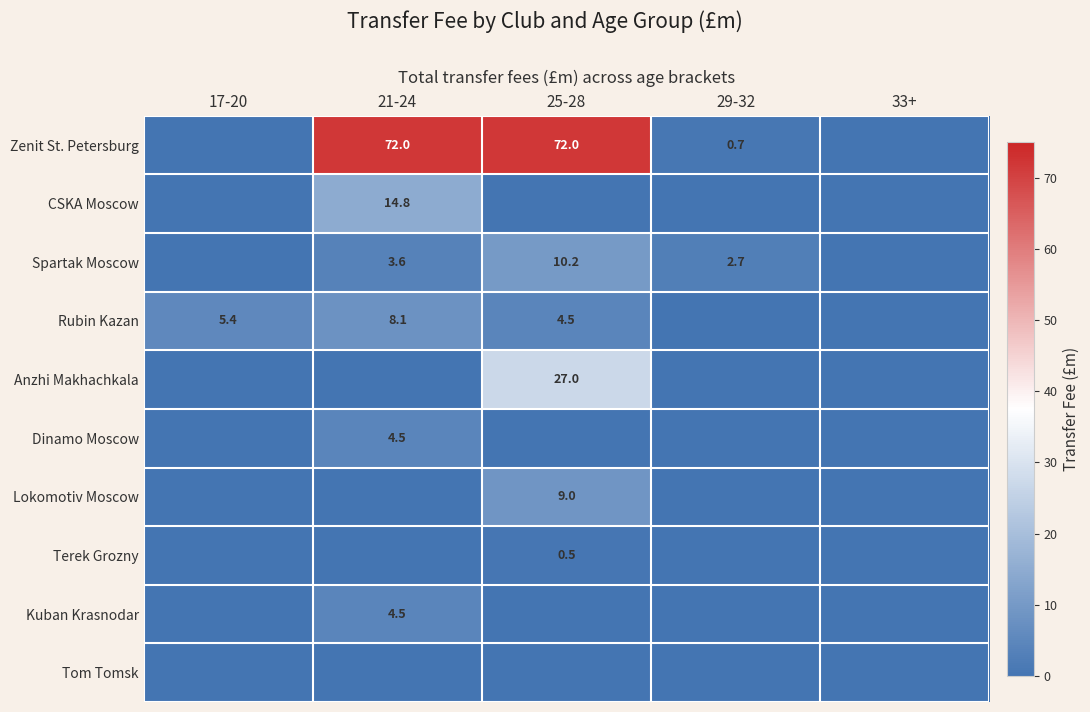

True or false: Rubin Kazan has a value of 7.5 at 25-28.

False